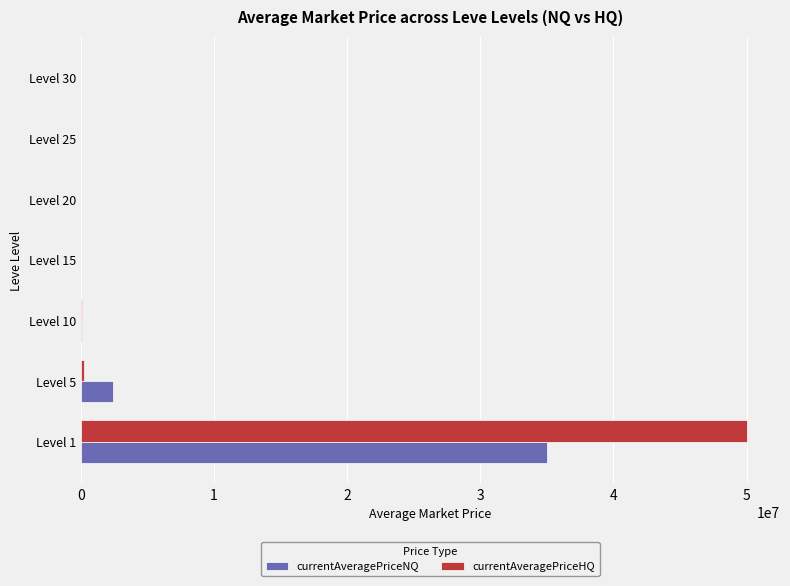

At which category is the sum across all series the highest?

Level 1